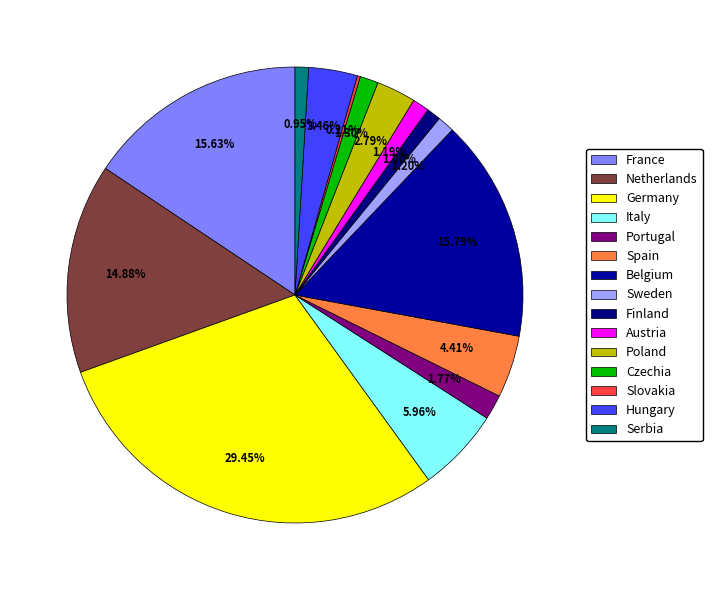

The Spain slice represents 1% of the pie. True or false?

False